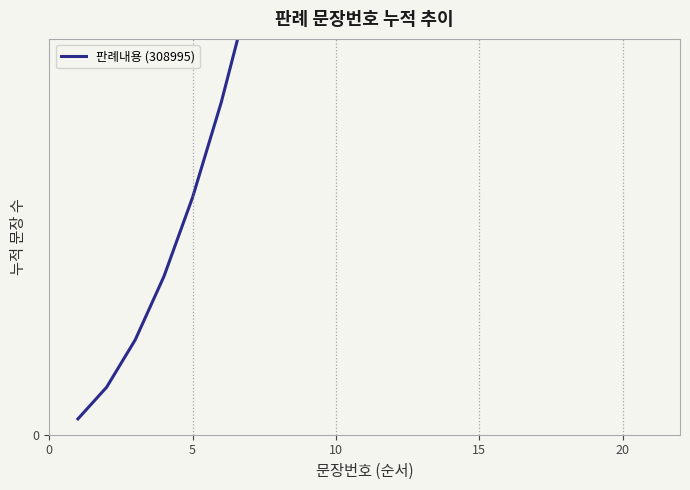

Which label corresponds to the largest value in the chart?

20